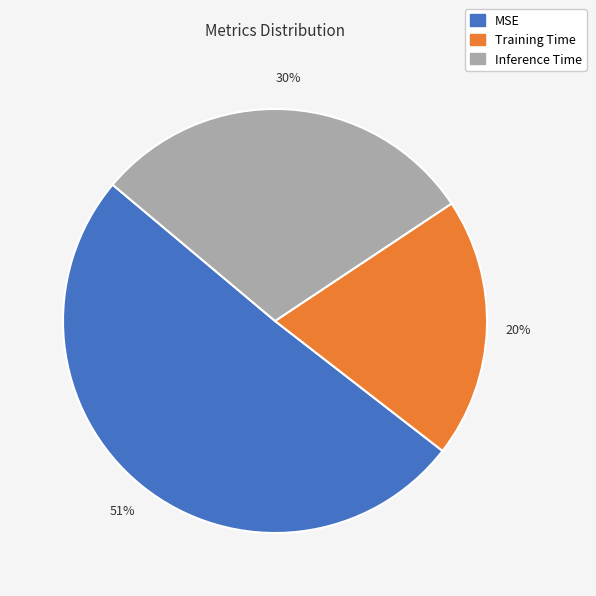

Which category accounts for the majority?

MSE